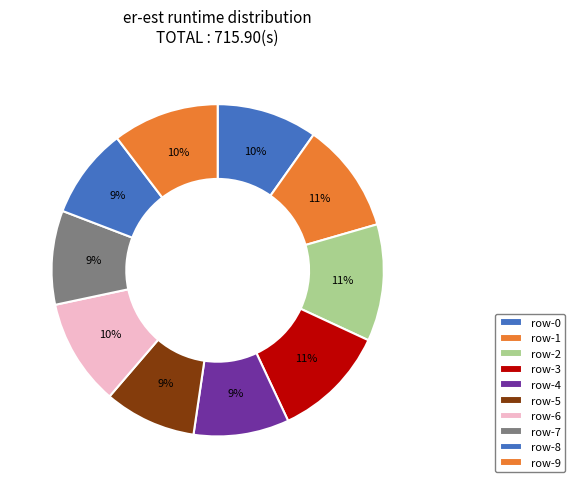

Combined, do row-2 and row-1 account for over 50%?

No